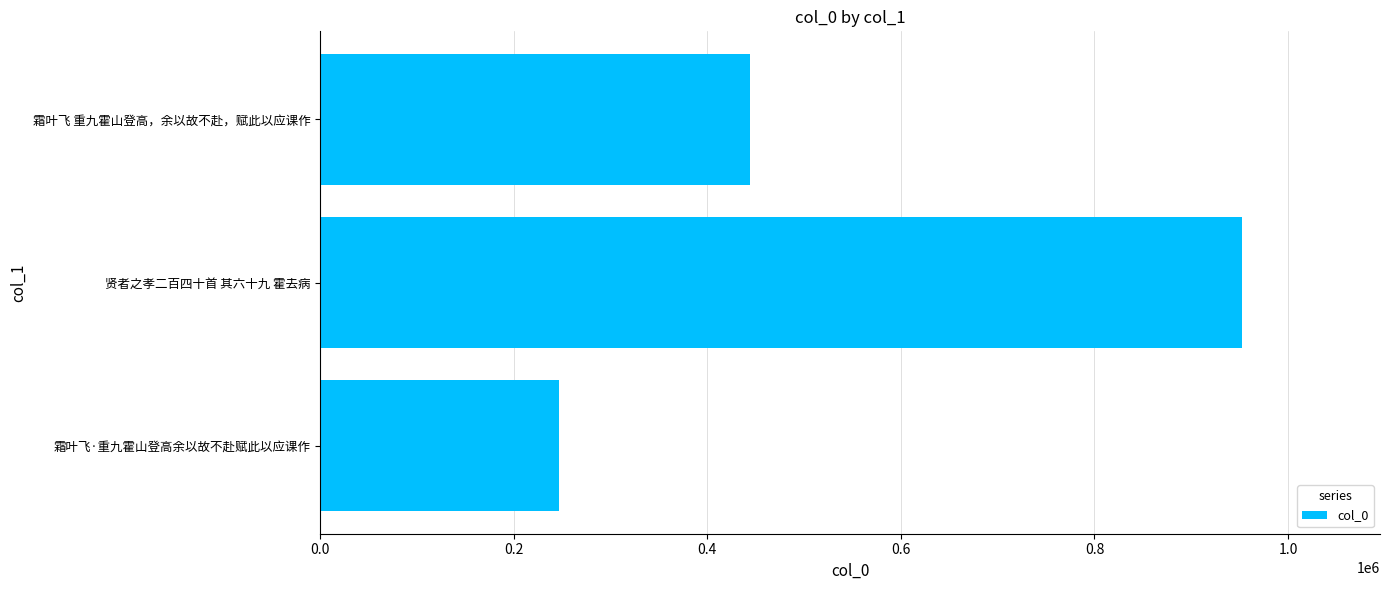

True or false: the data shows 413758 at 贤者之孝二百四十首 其六十九 霍去病.

False